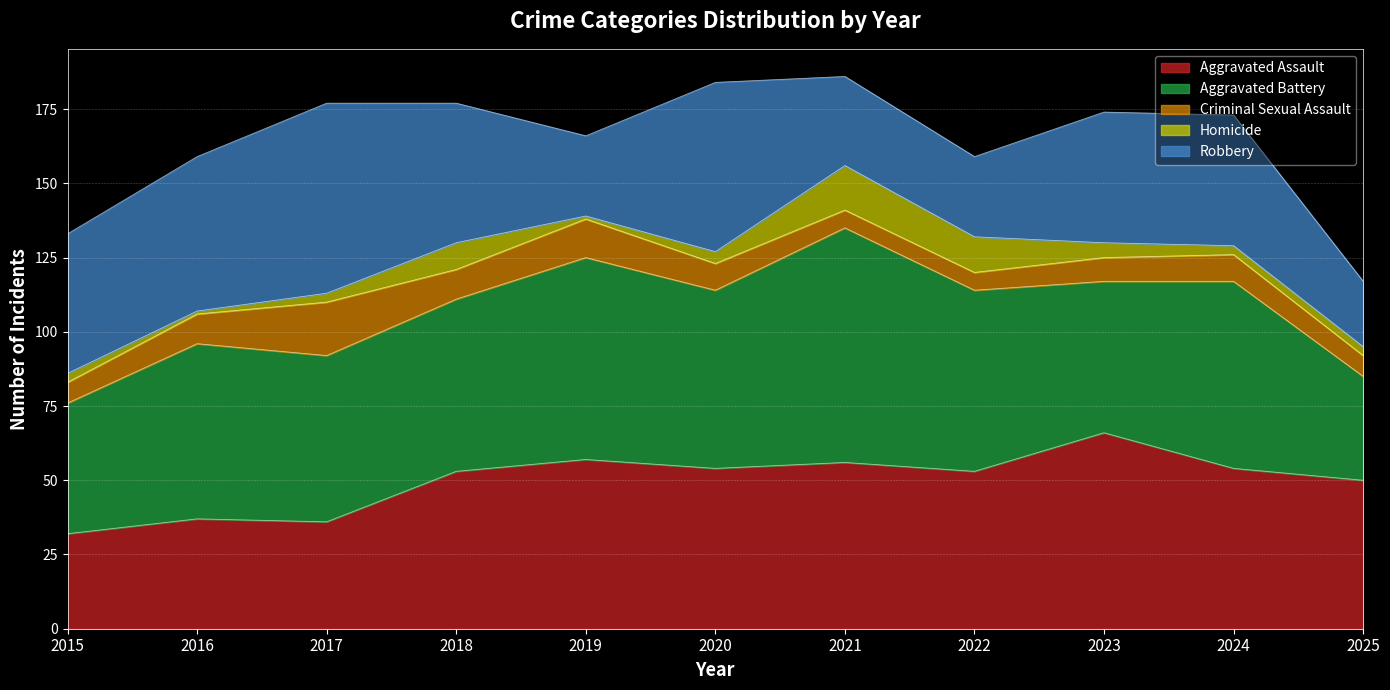

What is the value of the Criminal Sexual Assault point at the 7th from the left?

6